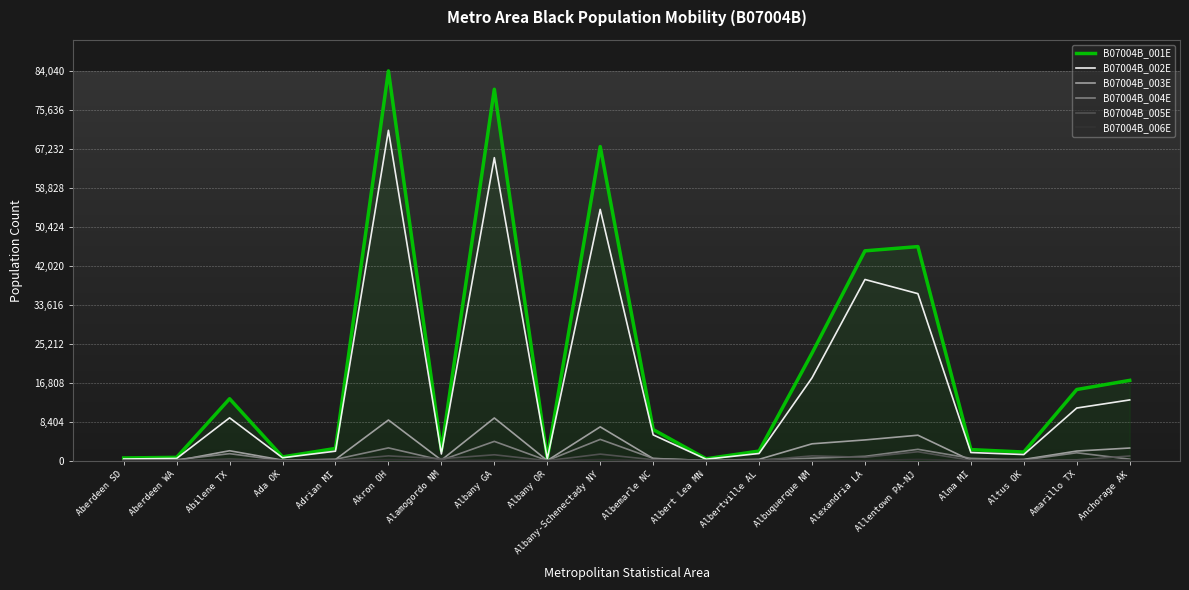

What is the difference between the second highest and minimum values in the B07004B_005E series?

1412